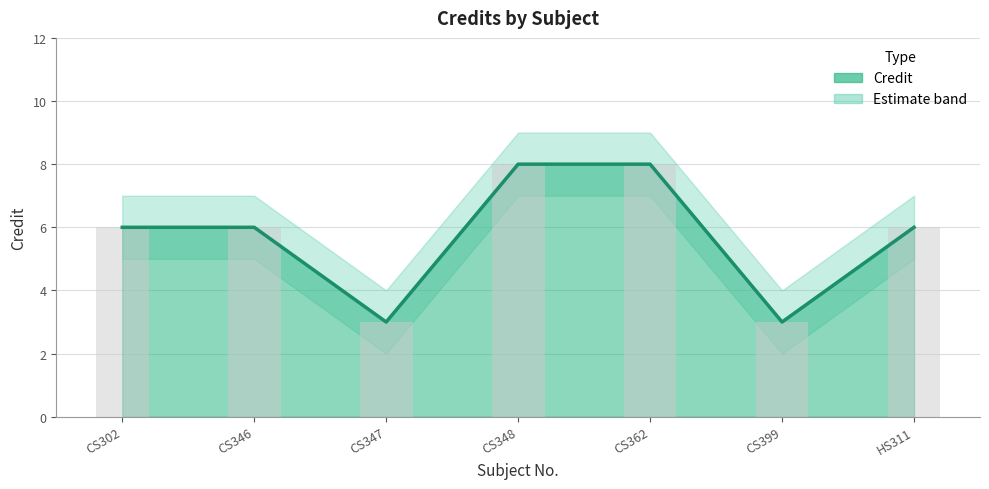

How many data points are less than 6?

2